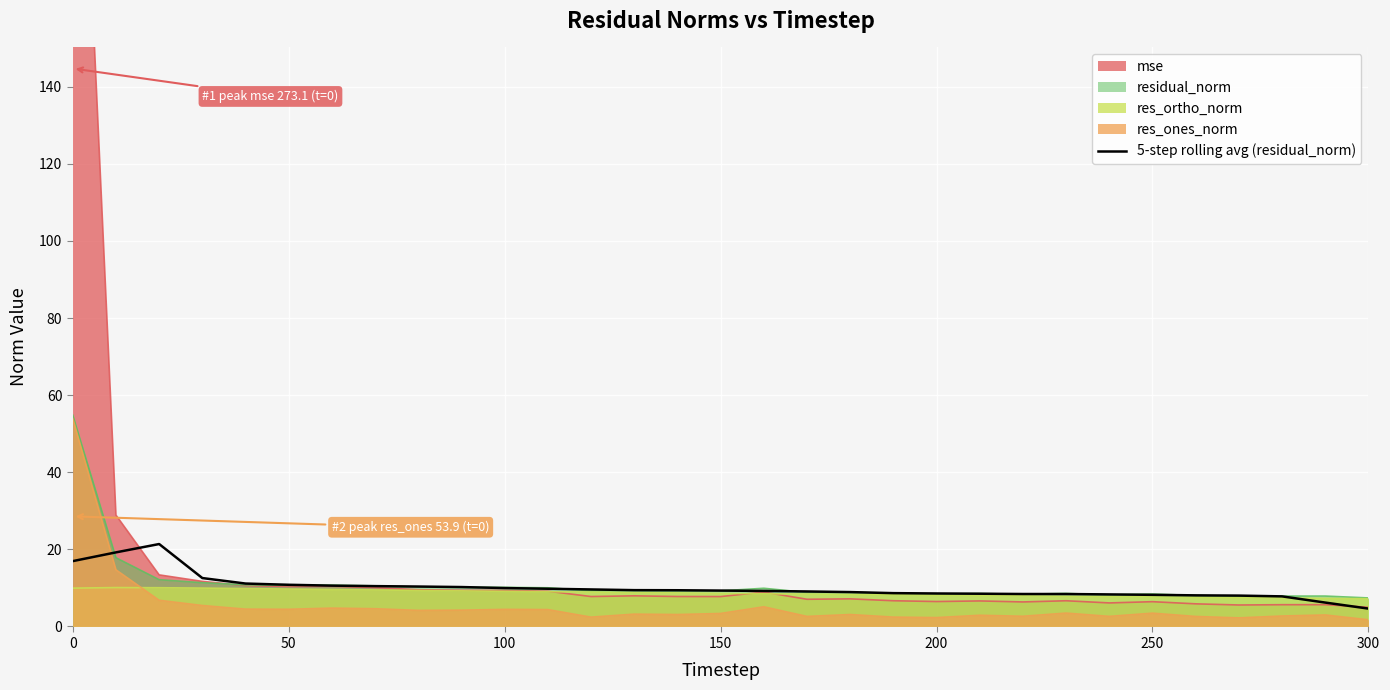

True or false: there are more than 1 points higher than both neighbors.

False